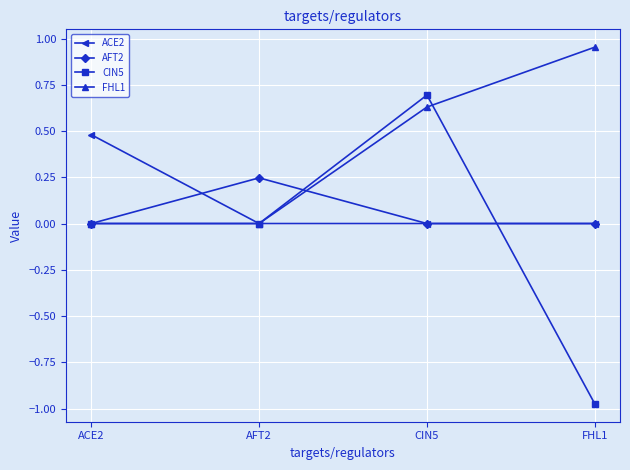

Which series has the largest range (max minus min)?

CIN5